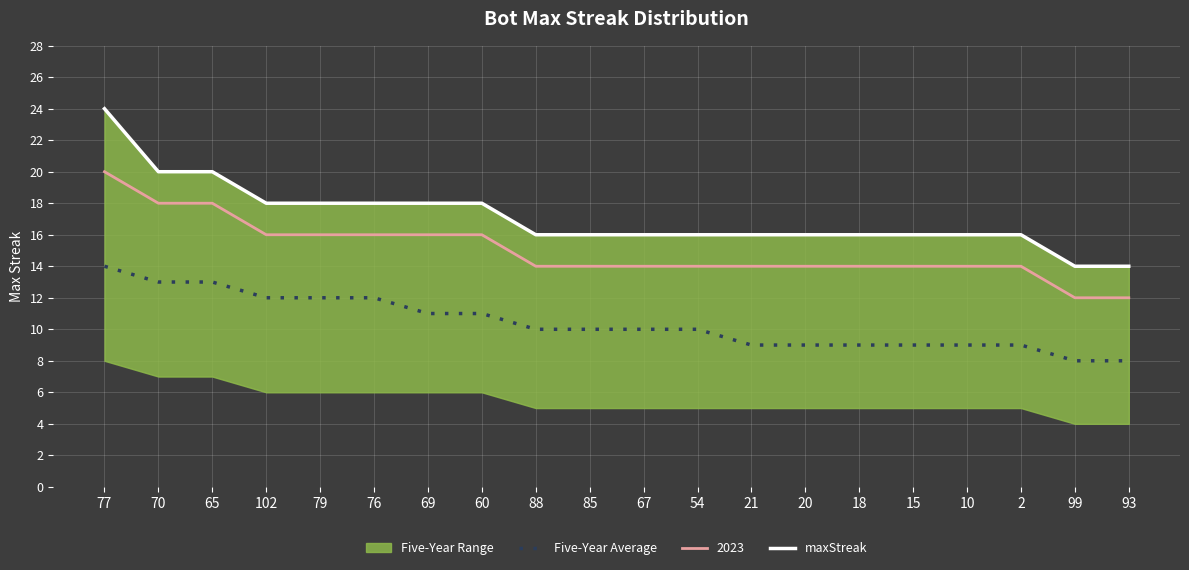

True or false: 2023 and Five-Year Average intersect in this chart.

False